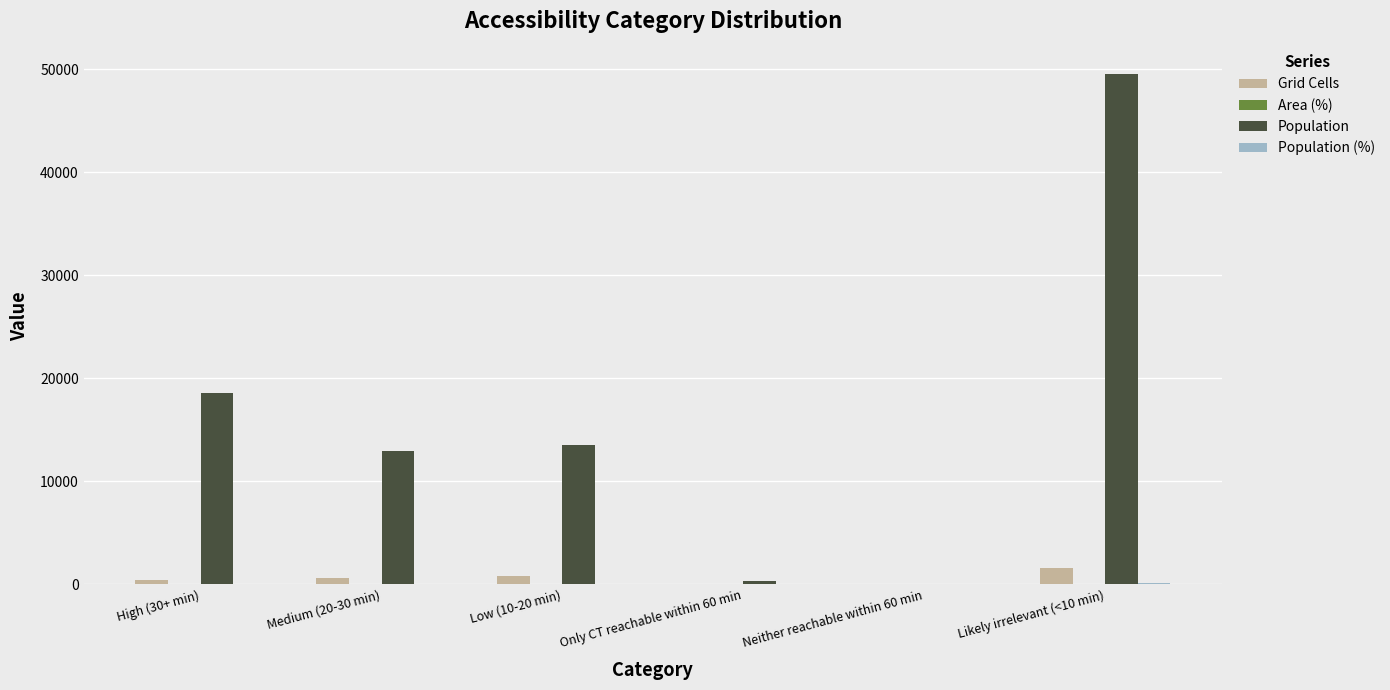

What is the greatest value displayed?

49509.0